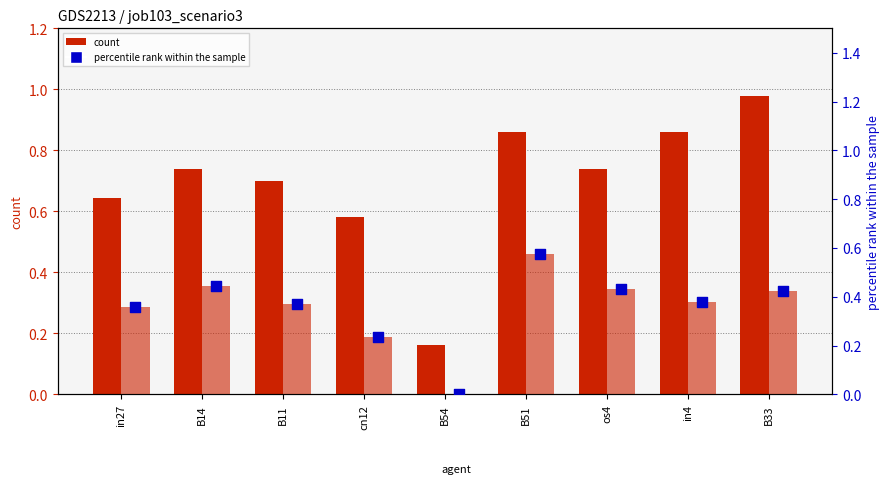

What is the total value across all series at B54?

0.2